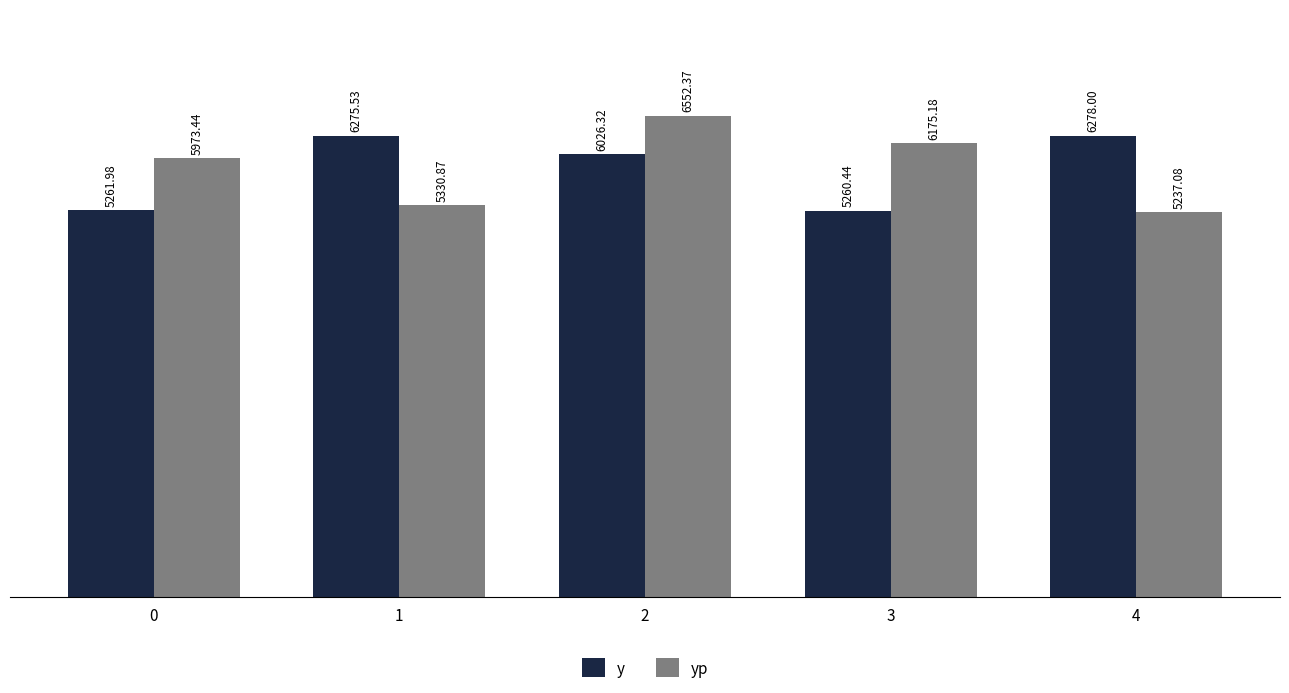

How many bars are there in each group?

2